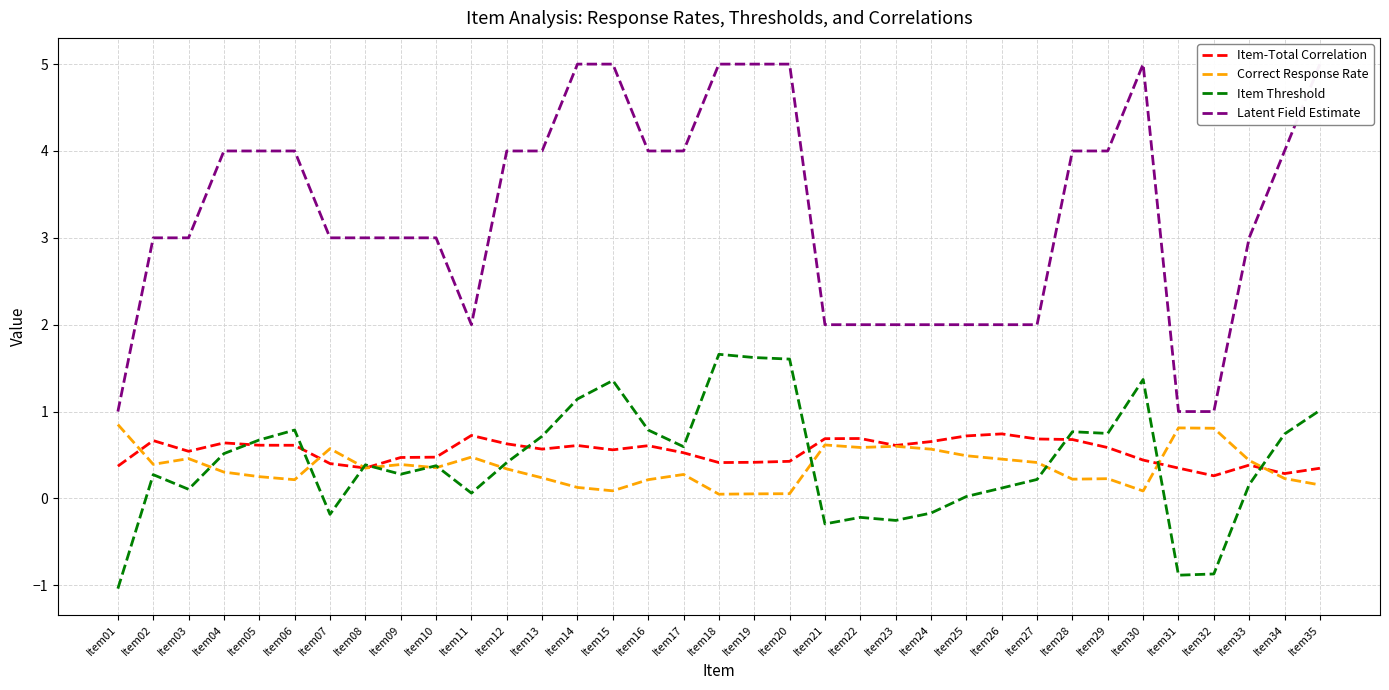

At which category does Latent Field Estimate reach its first local valley?

Item11